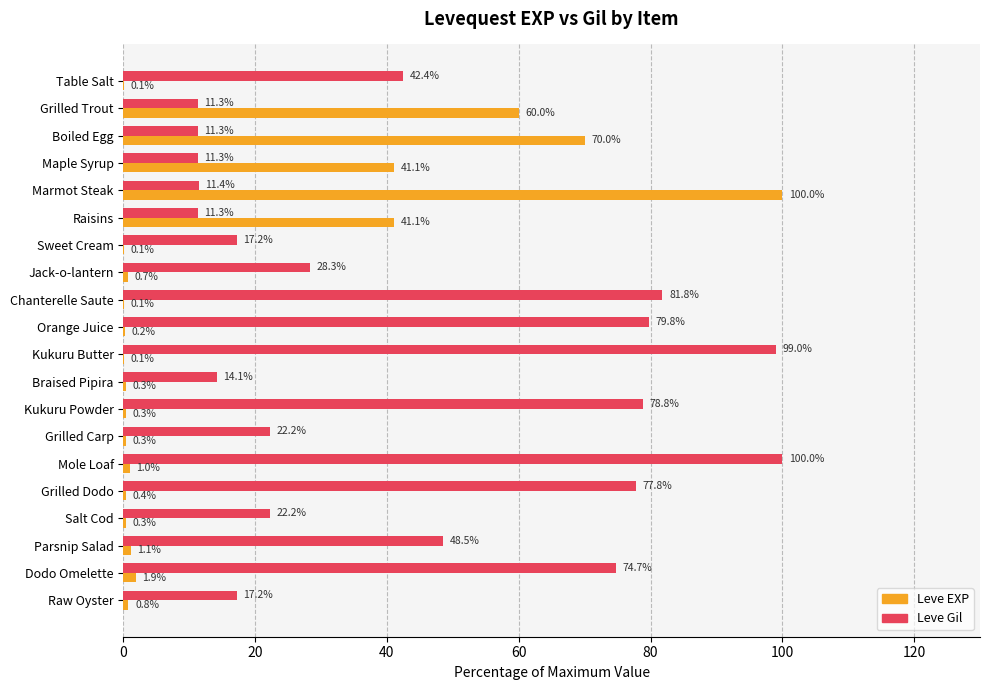

The value of Leve Gil at Marmot Steak is 6.6. True or false?

False